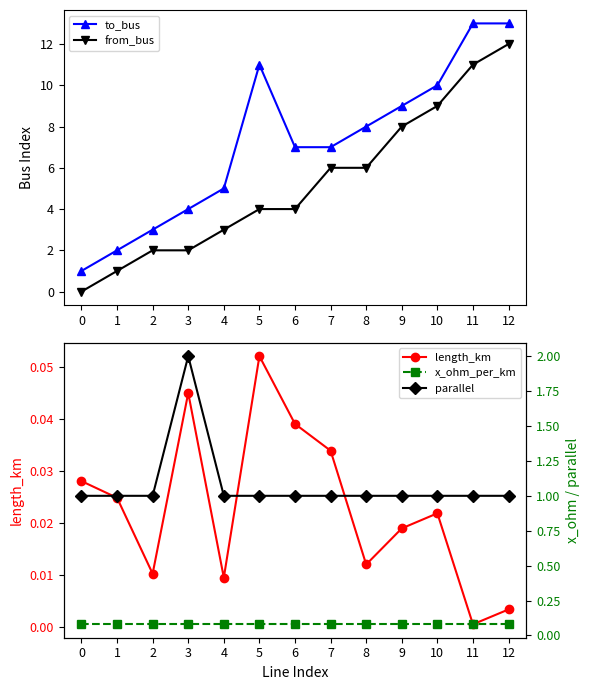

What is the value of the to_bus point at the 12th from the left?

13